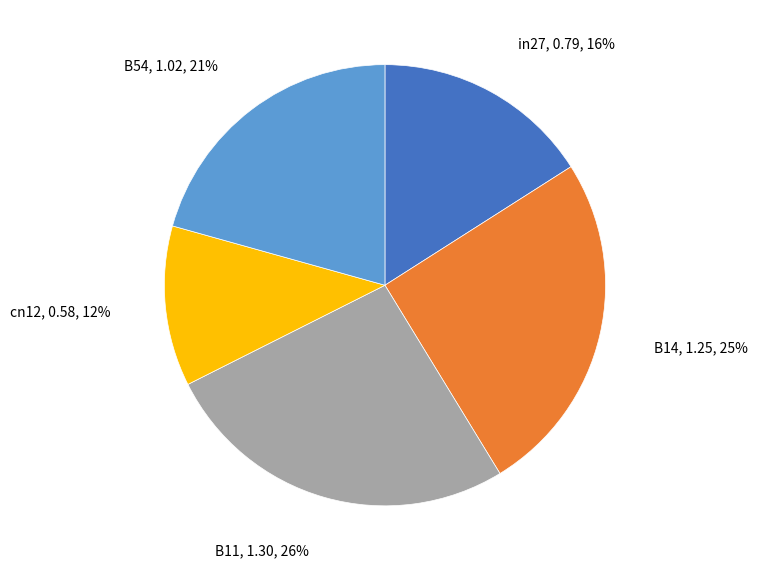

Is there any slice that represents more than half of the pie?

No